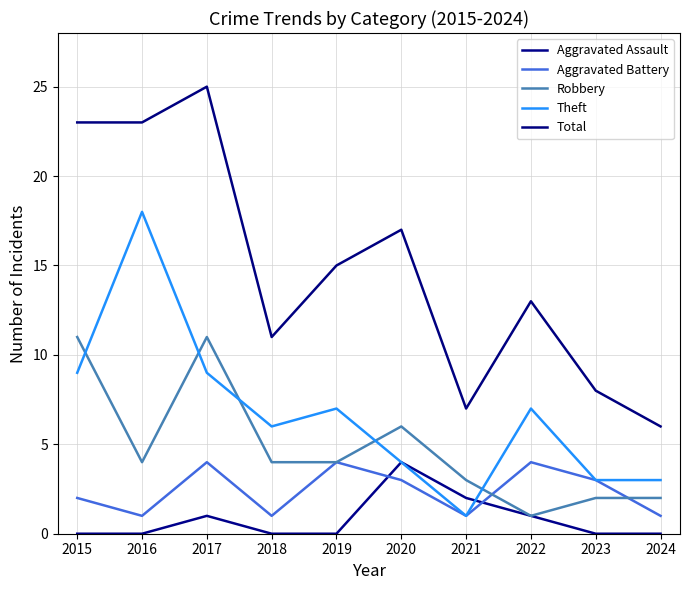

Is it true that Aggravated Battery equals 2 at 2024?

False